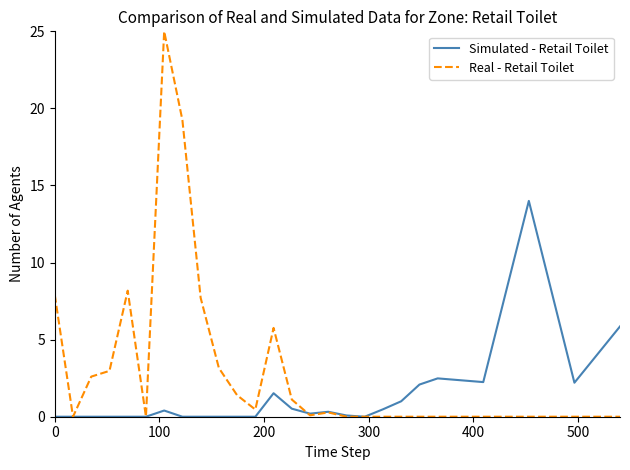

True or false: Real - Retail Toilet has more than 0 points higher than both neighbors.

True